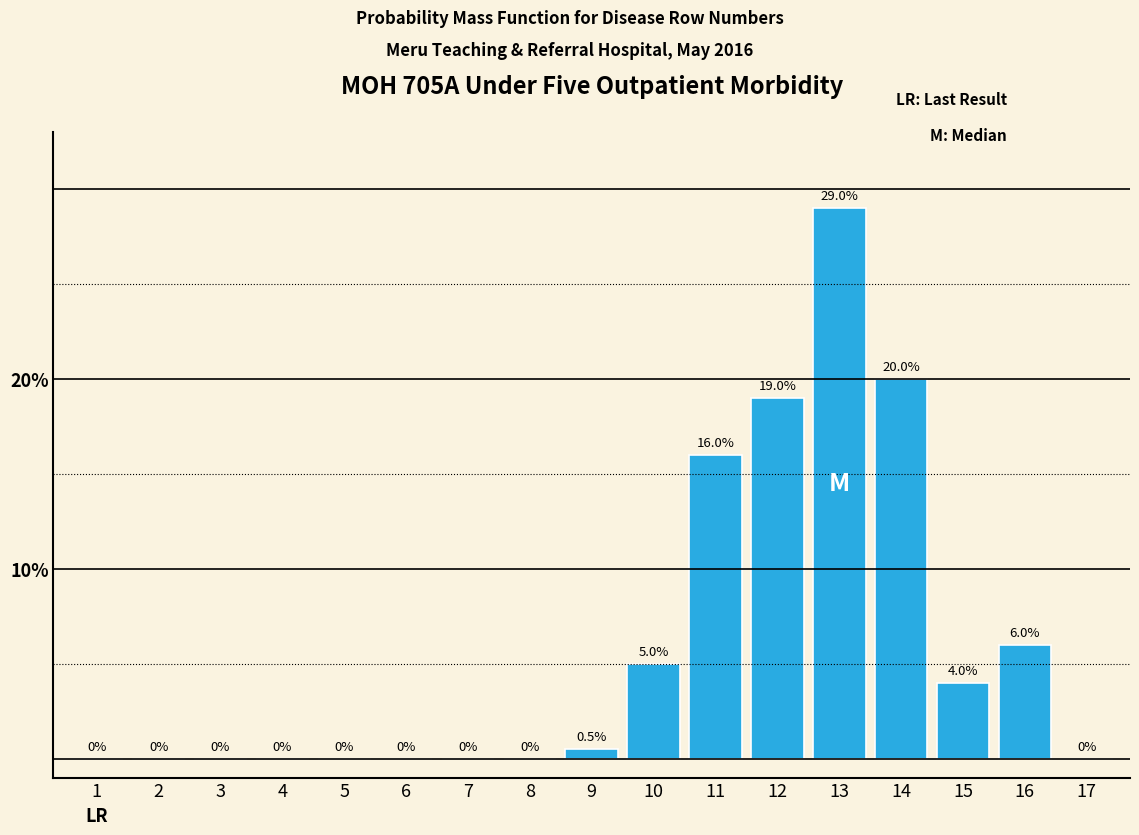

Reading right to left, transcribe all the data shown in this chart.

17=0.0	16=6.0	15=4.0	14=20.0	13=29.0	12=19.0	11=16.0	10=5.0	9=0.5	8=0.0	7=0.0	6=0.0	5=0.0	4=0.0	3=0.0	2=0.0	1=0.0